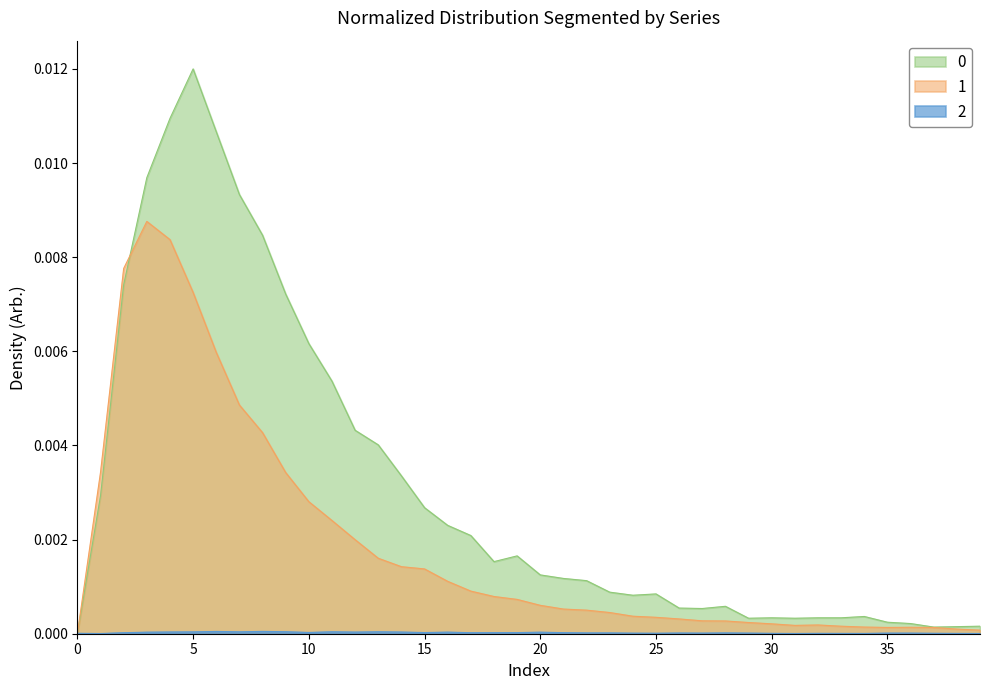

At which label does 0 reach its peak?

8